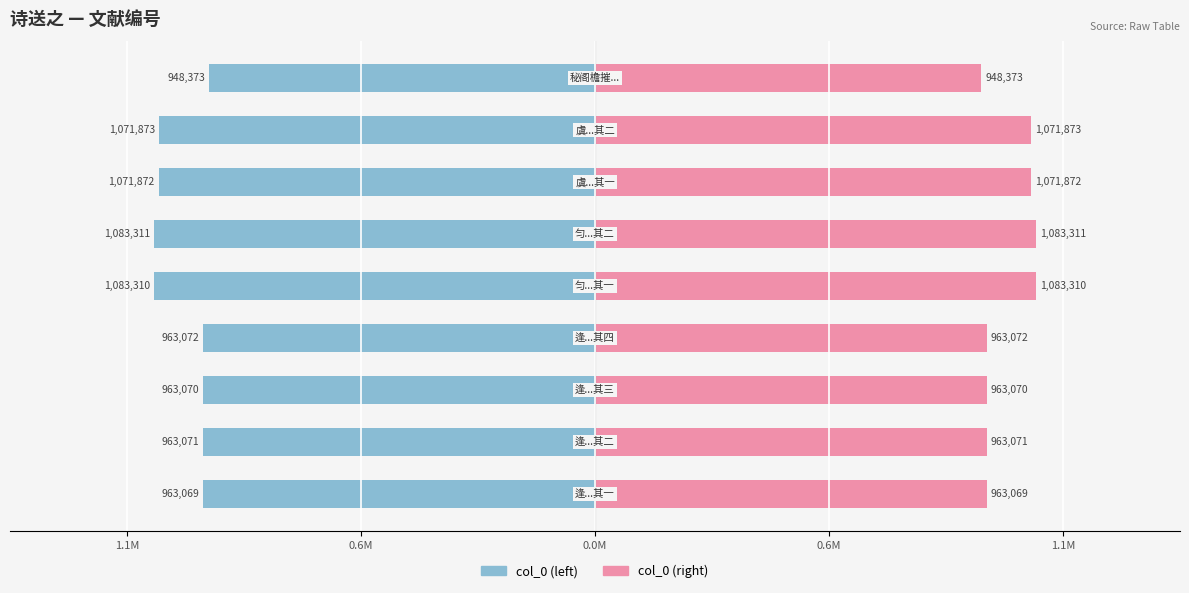

Between 0.6M and 1.1M, which series saw the biggest shift?

col_0 (left)